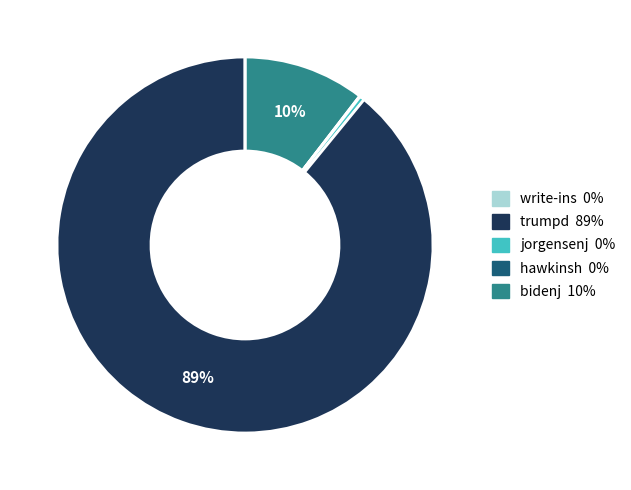

Does any single category account for the majority?

Yes